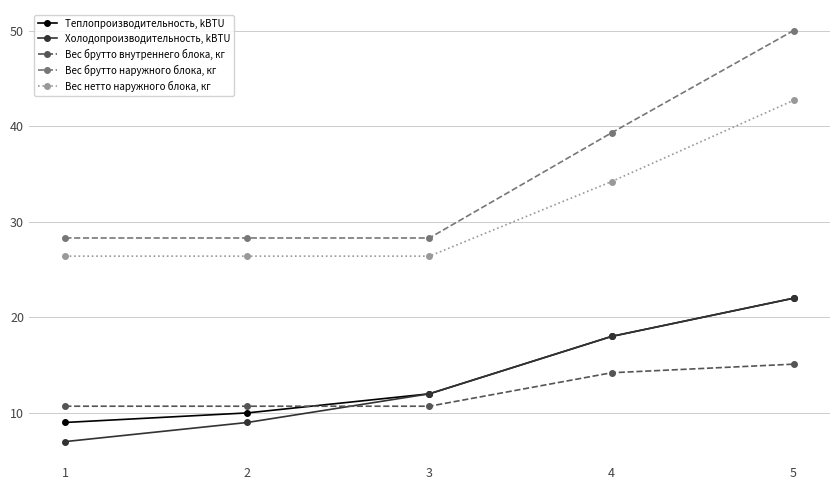

What is the sum of all Вес брутто внутреннего блока, кг values?

61.4